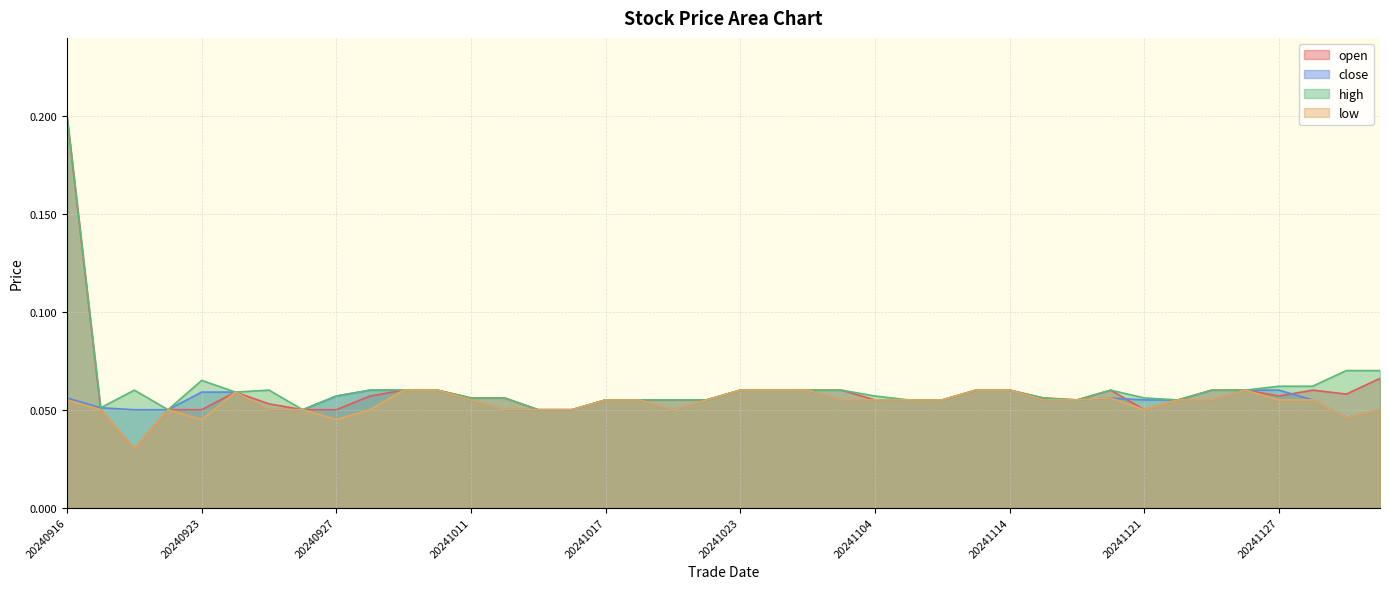

What is the value of the open point at the 12th from the left?

0.1